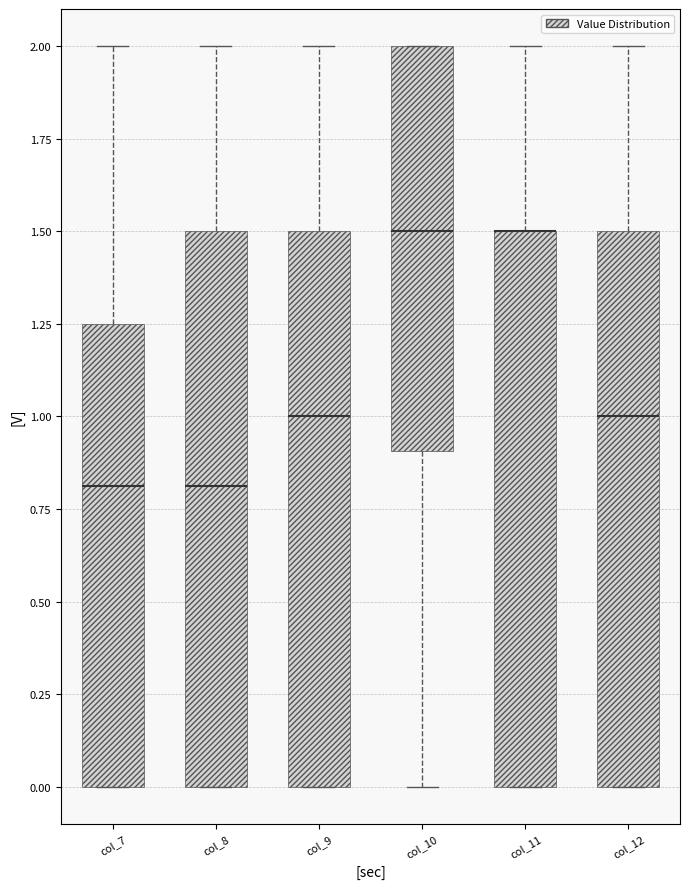

Reading left to right, transcribe this box plot: for each box, give where its median line is, the range the box spans, and where its two whiskers end, as read against the y-axis. The values are not printed on the chart, so give them approximately, as read against the axis.

col_7: median 0.80, box 0.00 to 1.25, whiskers 0.00 to 2.00
col_8: median 0.80, box 0.00 to 1.50, whiskers 0.00 to 2.00
col_9: median 1.00, box 0.00 to 1.50, whiskers 0.00 to 2.00
col_10: median 1.50, box 0.90 to 2.00, whiskers 0.00 to 2.00
col_11: median 1.50 (drawn on the box's upper edge), box 0.00 to 1.50, whiskers 0.00 to 2.00
col_12: median 1.00, box 0.00 to 1.50, whiskers 0.00 to 2.00